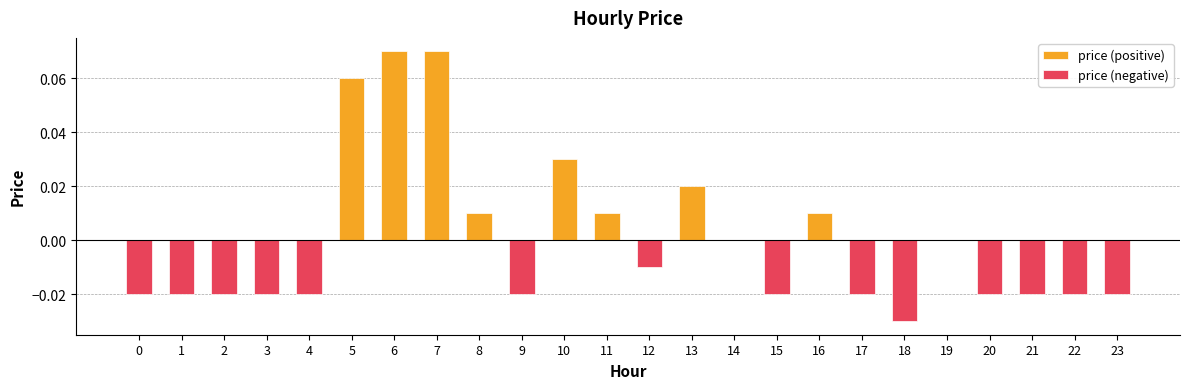

The price (positive) series shows 0.0 at 16. True or false?

False